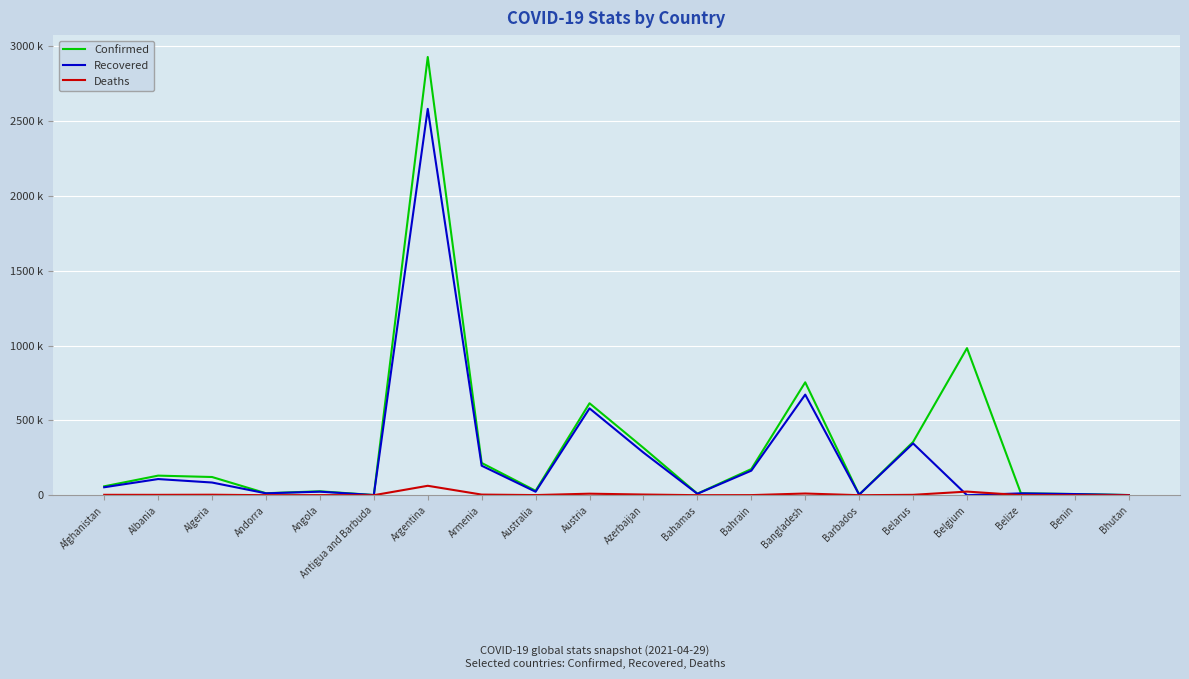

True or false: Recovered and Confirmed intersect in this chart.

False